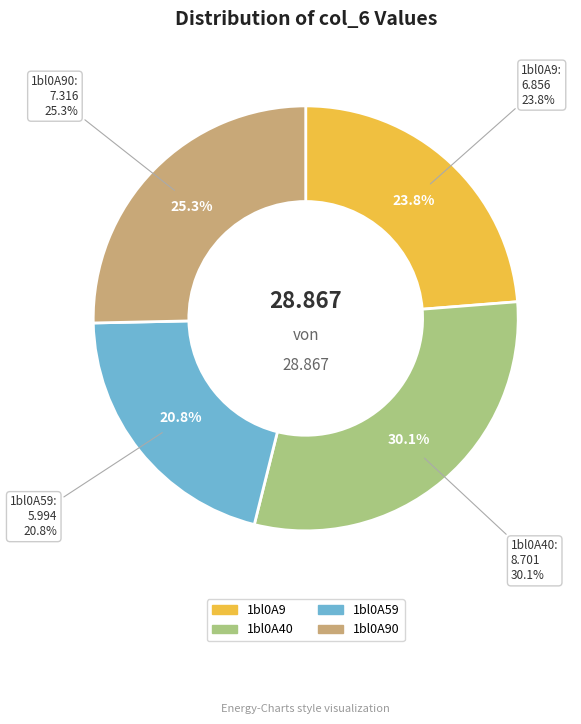

What percentage is the 1bl0A40 slice, to the nearest percent?

30%